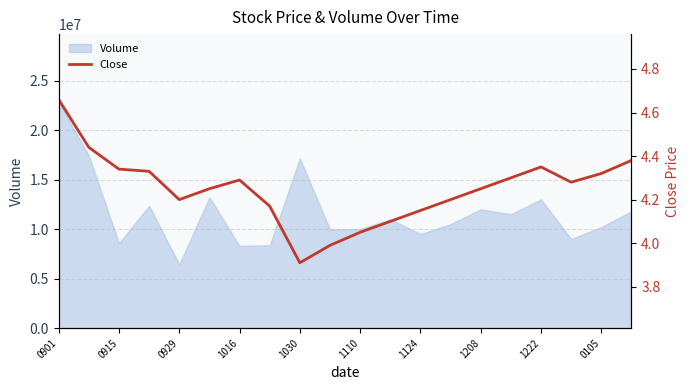

How many interior local valleys (lower than both neighbors) does the data have?

3